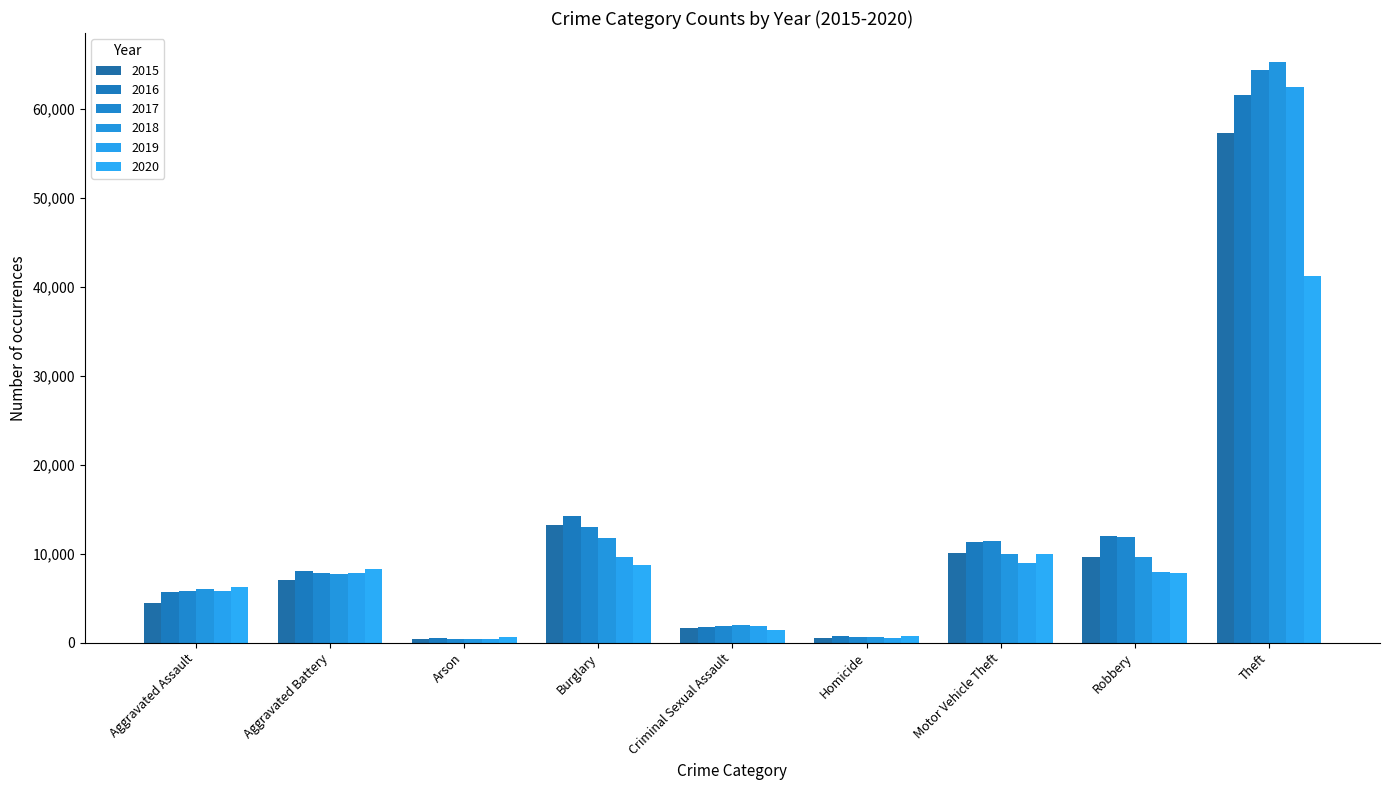

Which label corresponds to the largest value in the chart?

Theft